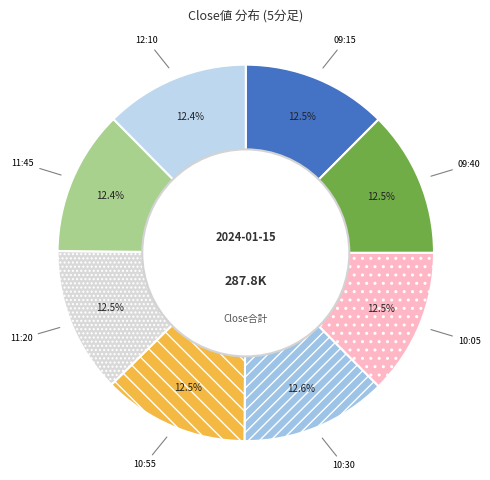

What is the ratio of the value at 11:45 to the value at 09:40?

1.0